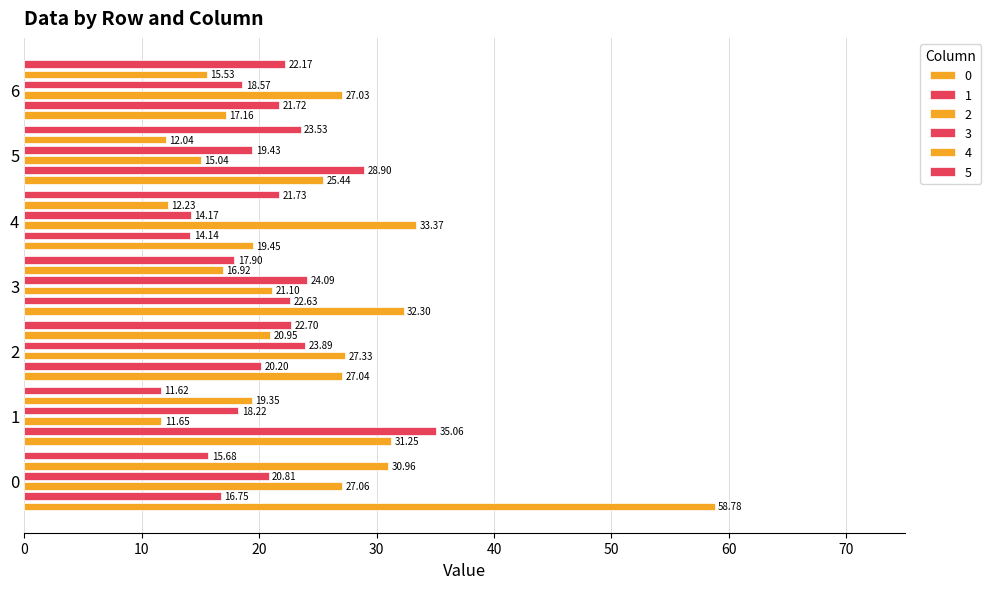

What is the sum of the 4 values at 1 and 2?

40.3